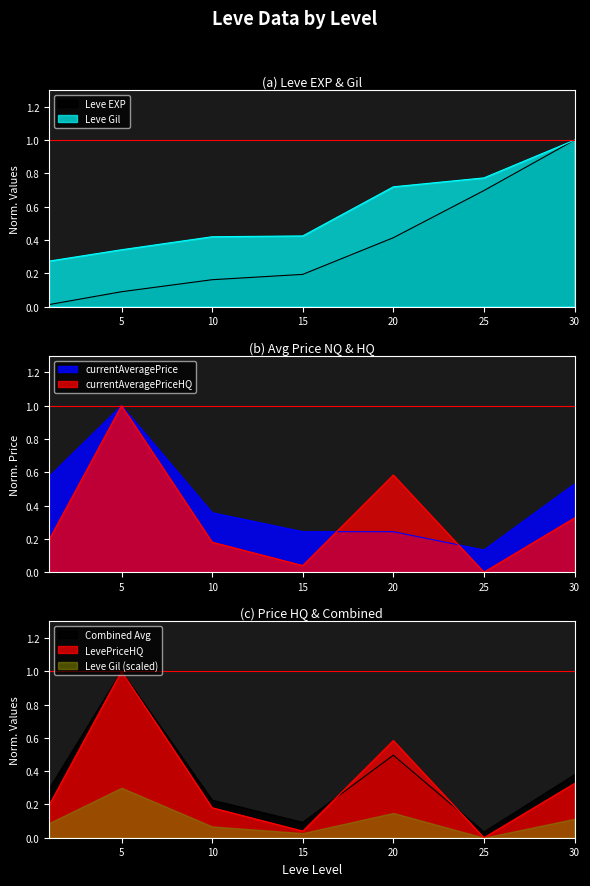

What is the total value across all series at 15?

0.9